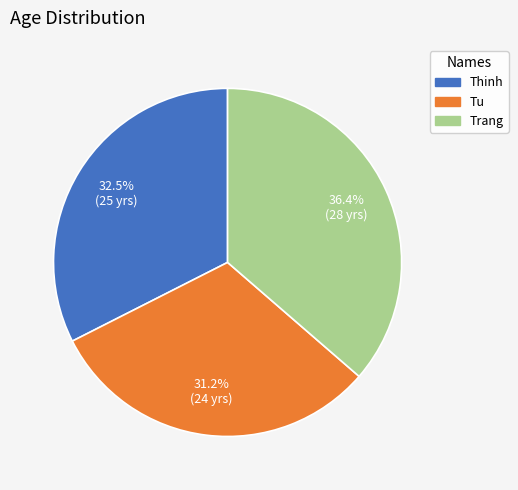

Does Thinh represent more than half of the total?

No